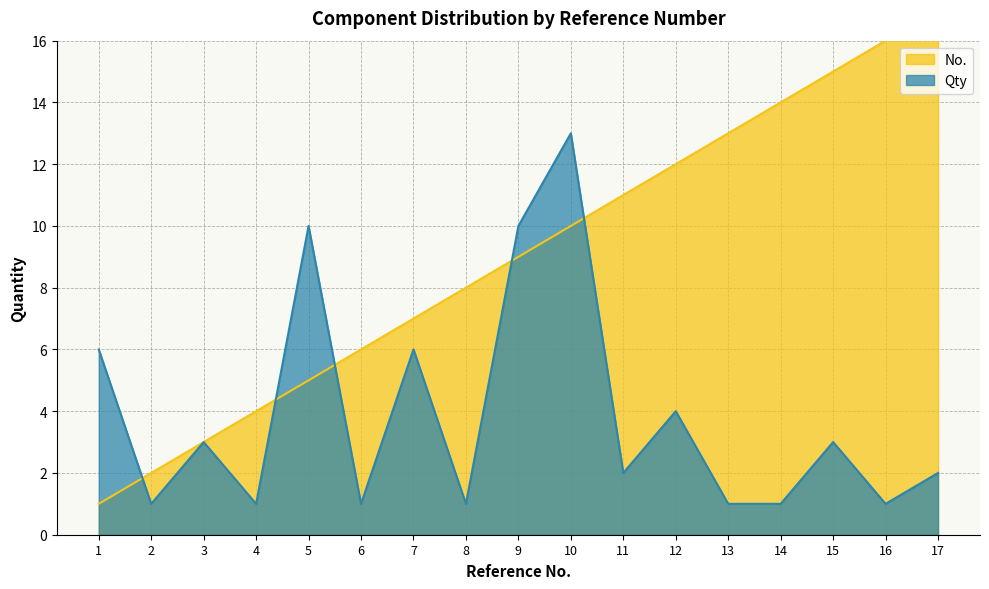

True or false: Qty has a value of 1 at 4.

True